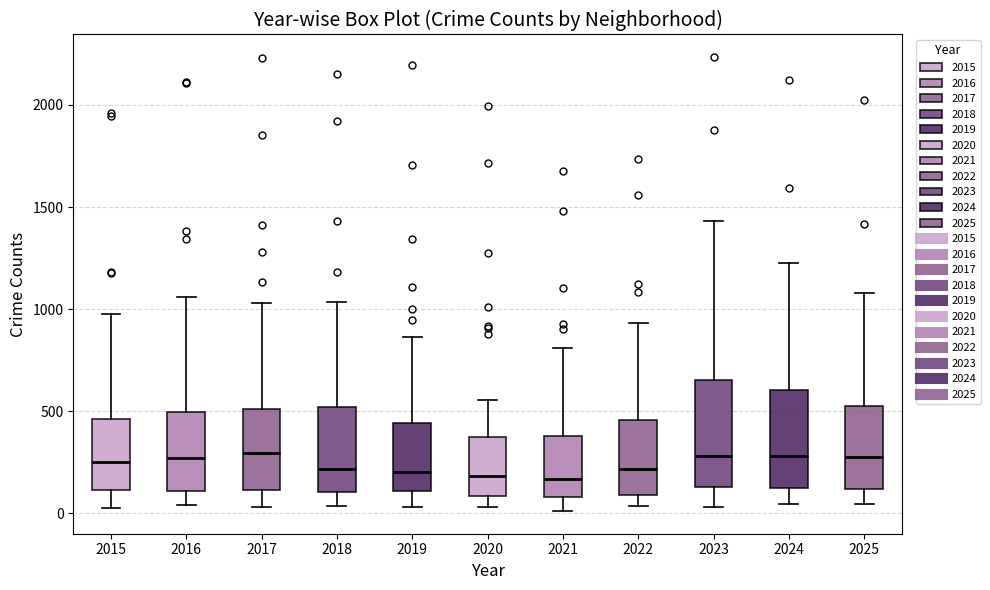

Reading left to right, transcribe this box plot: for each box, give where its median line is, the range the box spans, and where its two whiskers end, as read against the y-axis. The values are not printed on the chart, so give them approximately, as read against the axis.

2015: median 250, box 100 to 450, whiskers 50 to 950
2016: median 250, box 100 to 500, whiskers 50 to 1050
2017: median 300, box 100 to 500, whiskers 50 to 1050
2018: median 200, box 100 to 500, whiskers 50 to 1050
2019: median 200, box 100 to 450, whiskers 50 to 850
2020: median 200, box 100 to 350, whiskers 50 to 550
2021: median 150, box 100 to 400, whiskers 0 to 800
2022: median 200, box 100 to 450, whiskers 50 to 950
2023: median 300, box 150 to 650, whiskers 50 to 1450
2024: median 300, box 100 to 600, whiskers 50 to 1250
2025: median 300, box 100 to 500, whiskers 50 to 1100